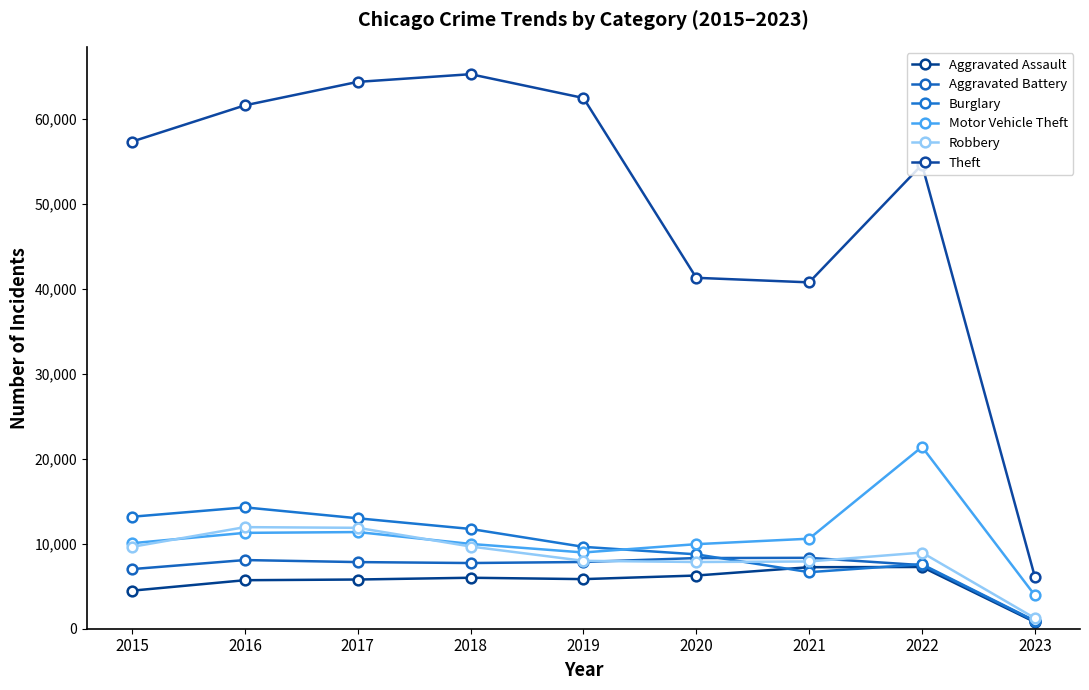

What is the sum of all Theft values?

453957